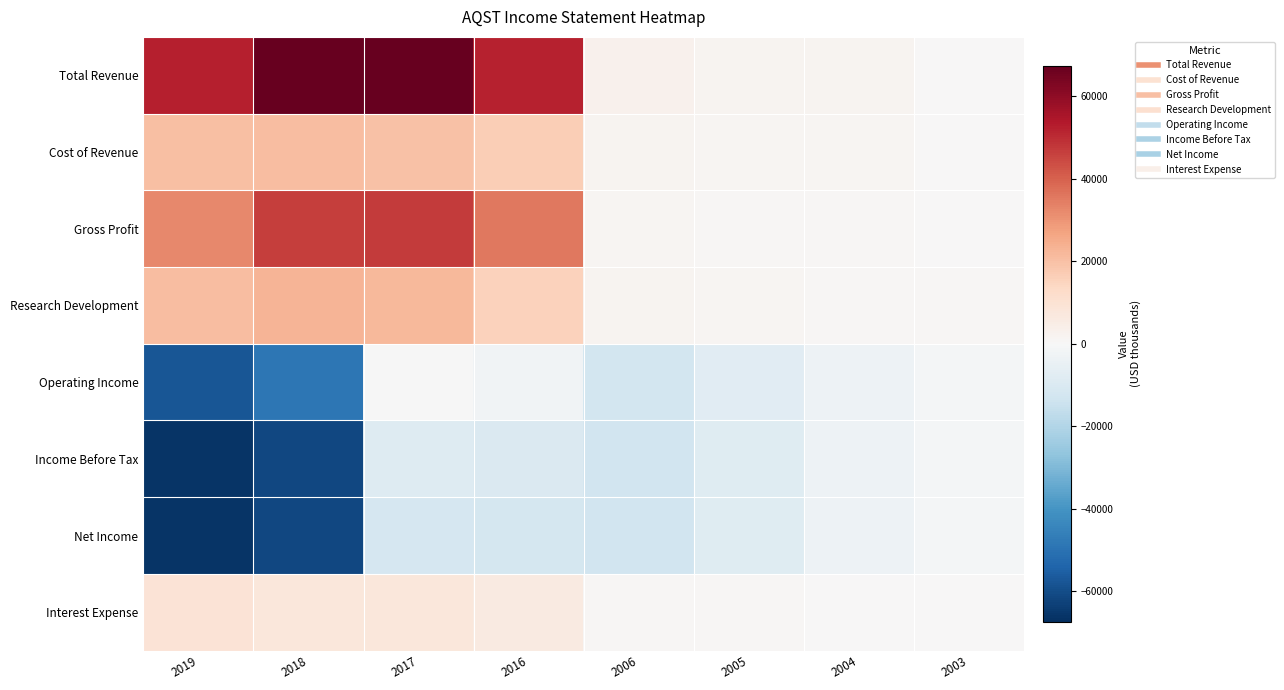

Which series has the largest total across all categories?

Total Revenue